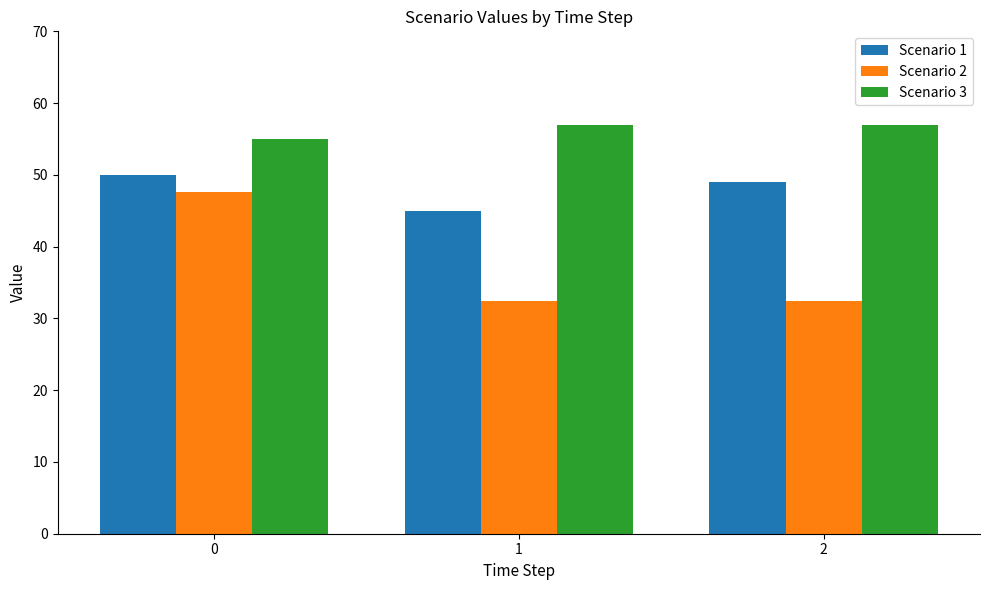

What is the maximum value for Scenario 3?

57.0